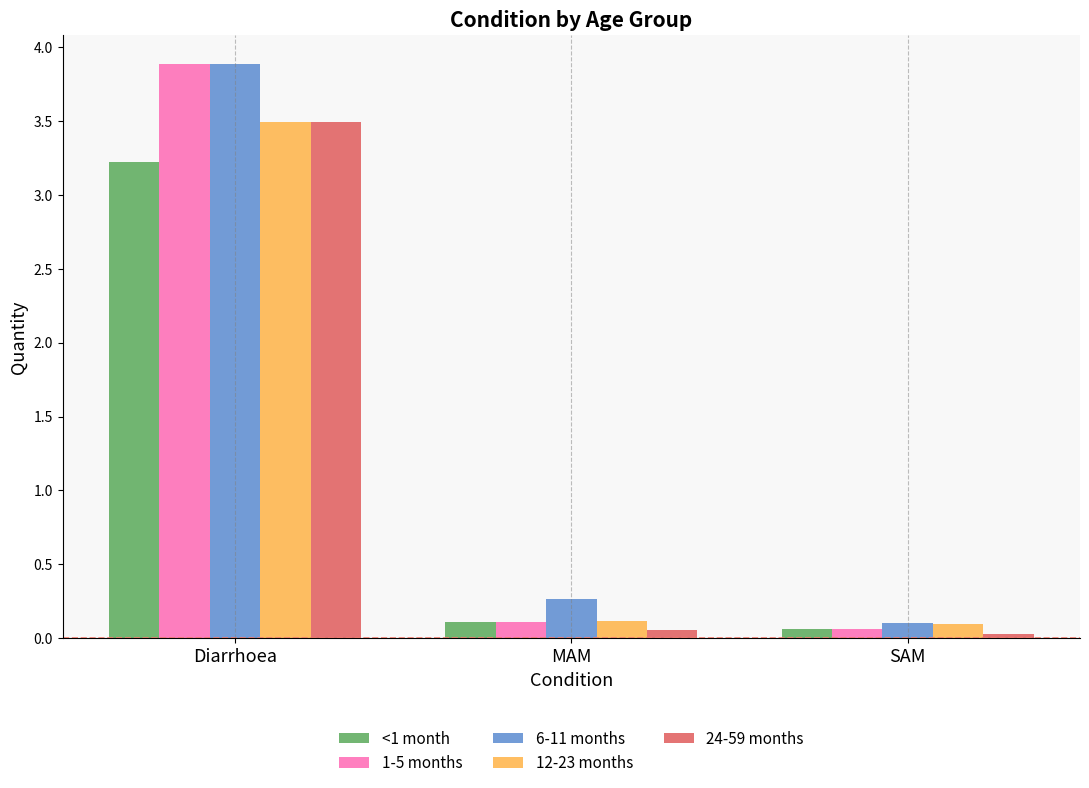

What are all the series names shown in the legend?

<1 month, 1-5 months, 6-11 months, 12-23 months, 24-59 months